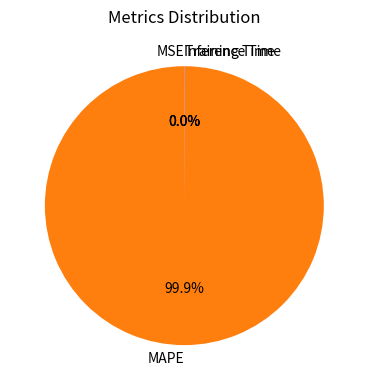

Which slice is the largest?

MAPE